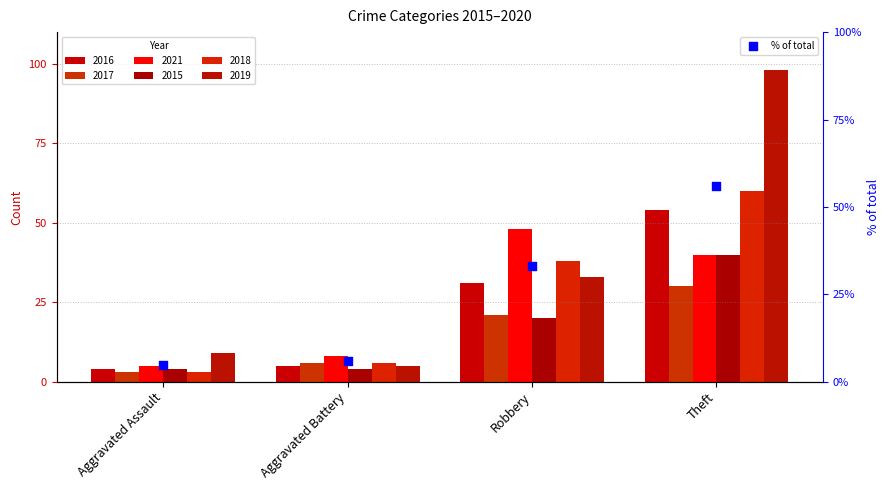

What is the change in value from Aggravated Assault to Robbery?

+28.3